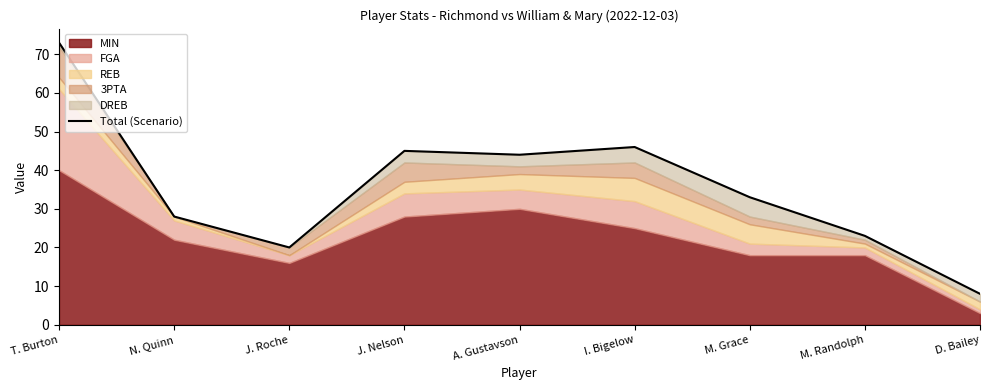

Rank the categories by value from lowest to highest.

D. Bailey, J. Roche, M. Randolph, N. Quinn, M. Grace, A. Gustavson, J. Nelson, I. Bigelow, T. Burton